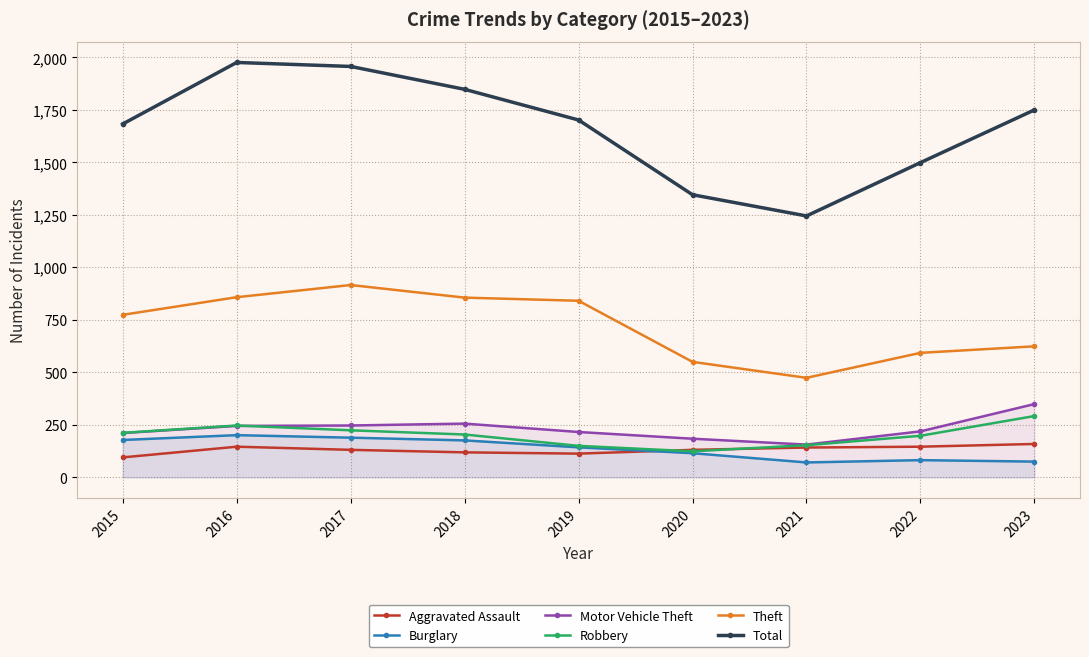

What is the value of the Motor Vehicle Theft point at the 6th from the left?

184